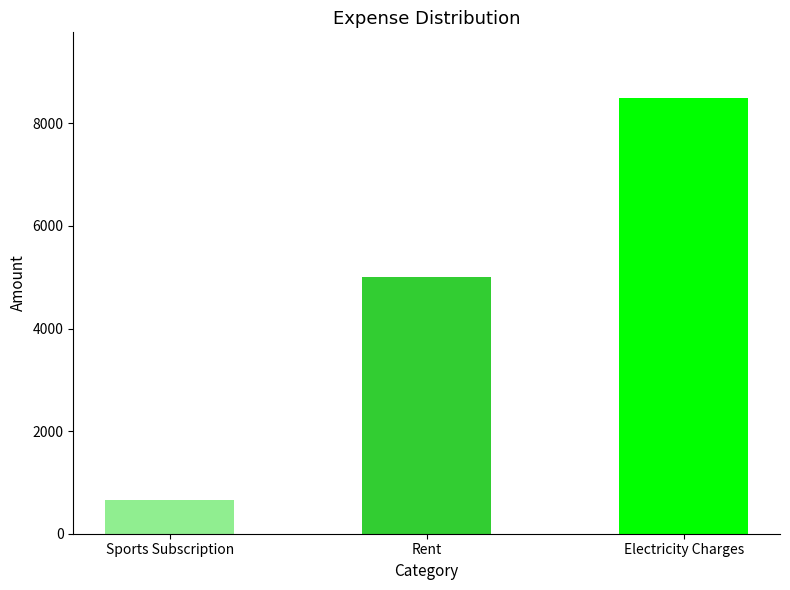

What is the value of the 2nd bar from the left?

5000